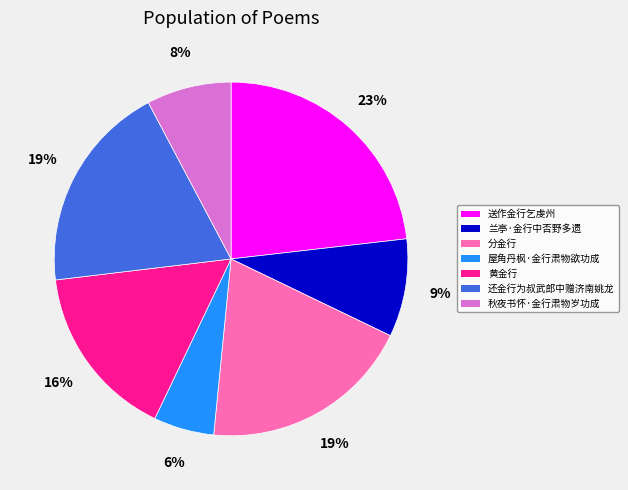

What is the smallest slice in the pie chart?

屋角丹枫·金行肃物欲功成